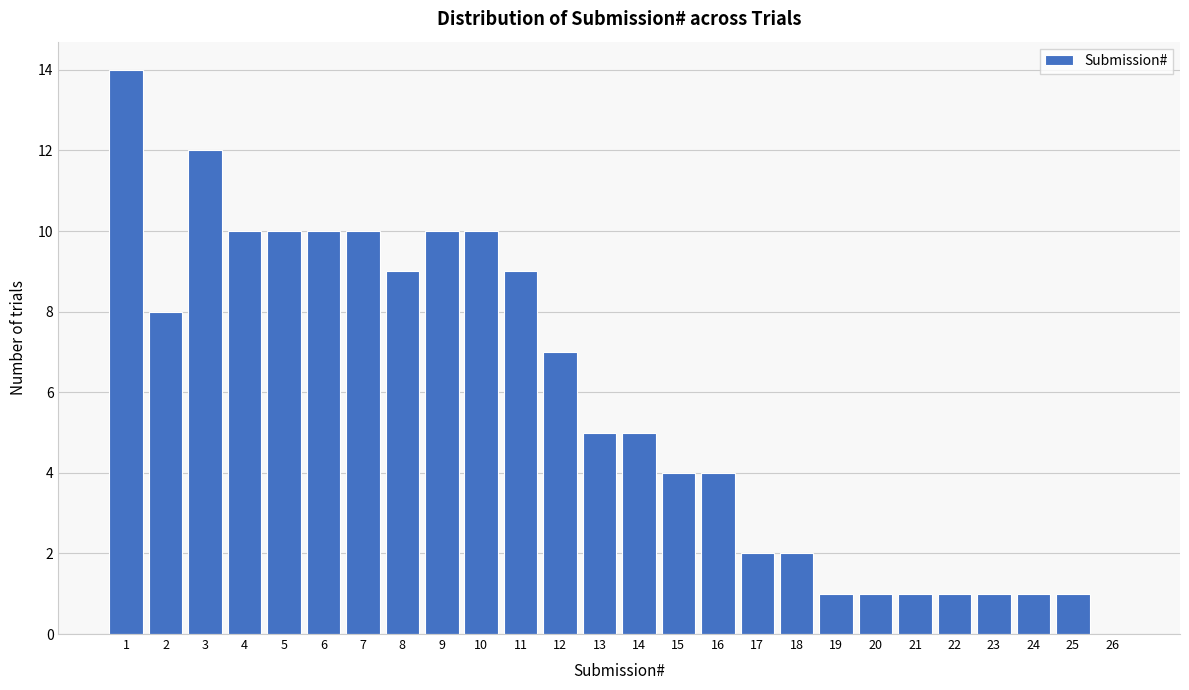

Reading left to right, list all the values displayed in this chart.

1=14	2=8	3=12	4=10	5=10	6=10	7=10	8=9	9=10	10=10	11=9	12=7	13=5	14=5	15=4	16=4	17=2	18=2	19=1	20=1	21=1	22=1	23=1	24=1	25=1	26=0